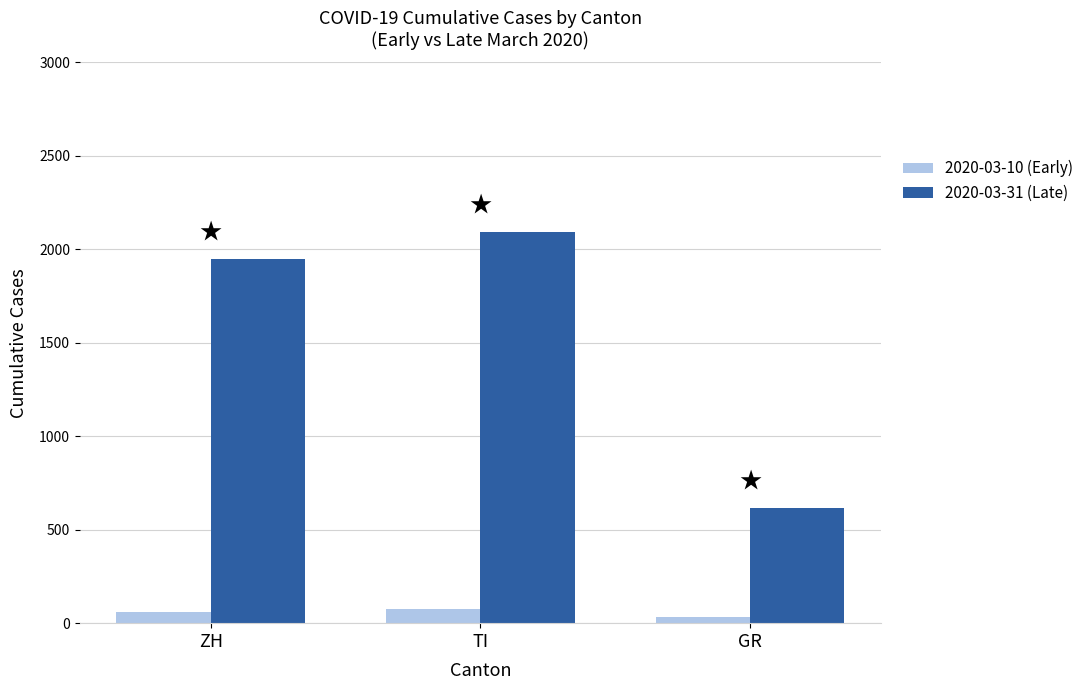

List the series in order of their overall mean, lowest first.

2020-03-10 (Early), 2020-03-31 (Late)